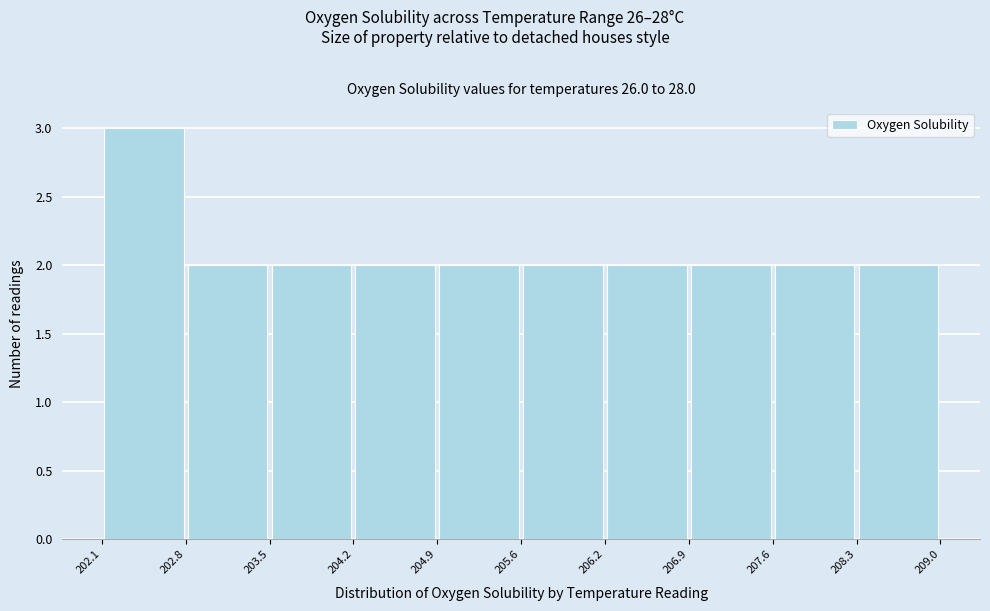

Reading left to right, transcribe this chart: for each bar, give the range it covers on the x-axis and its height. The values are not printed on the chart, so give them approximately, as read against the axis.

202.1 to 202.8: 3
202.8 to 203.5: 2
203.5 to 204.2: 2
204.2 to 204.9: 2
204.9 to 205.6: 2
205.6 to 206.2: 2
206.2 to 206.9: 2
206.9 to 207.6: 2
207.6 to 208.3: 2
208.3 to 209.0: 2